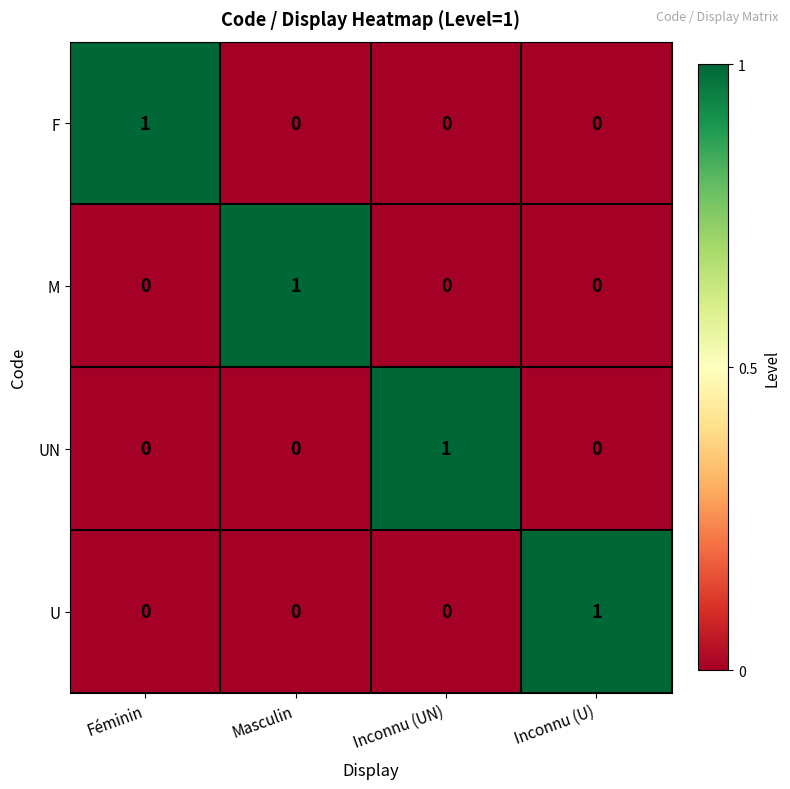

The M series shows 0 at Masculin. True or false?

False